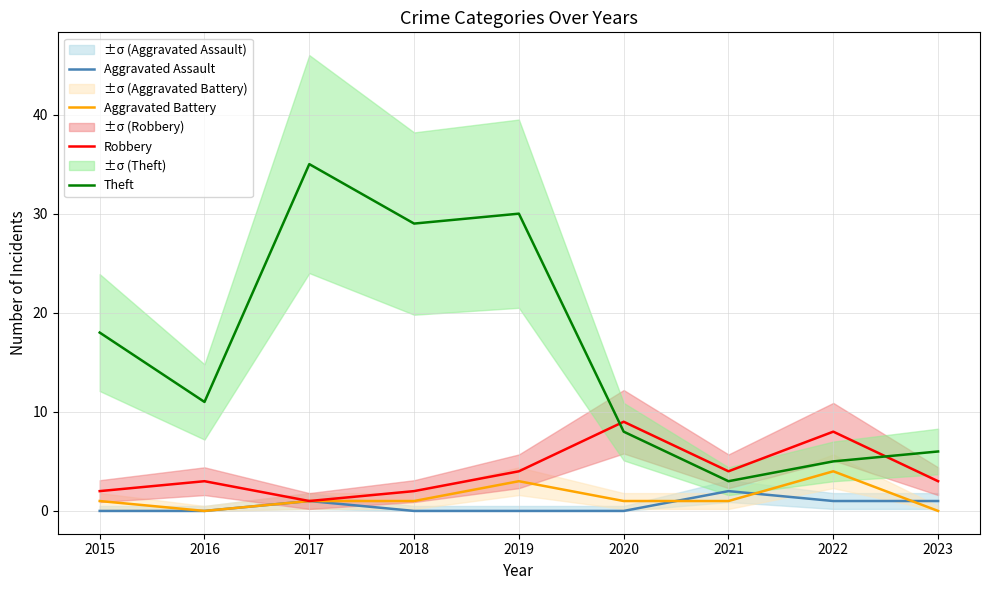

Reading left to right, list all the values displayed in this chart.

Aggravated Assault: 2015=0	2016=0	2017=1	2018=0	2019=0	2020=0	2021=2	2022=1	2023=1
Aggravated Battery: 2015=1	2016=0	2017=1	2018=1	2019=3	2020=1	2021=1	2022=4	2023=0
Robbery: 2015=2	2016=3	2017=1	2018=2	2019=4	2020=9	2021=4	2022=8	2023=3
Theft: 2015=18	2016=11	2017=35	2018=29	2019=30	2020=8	2021=3	2022=5	2023=6